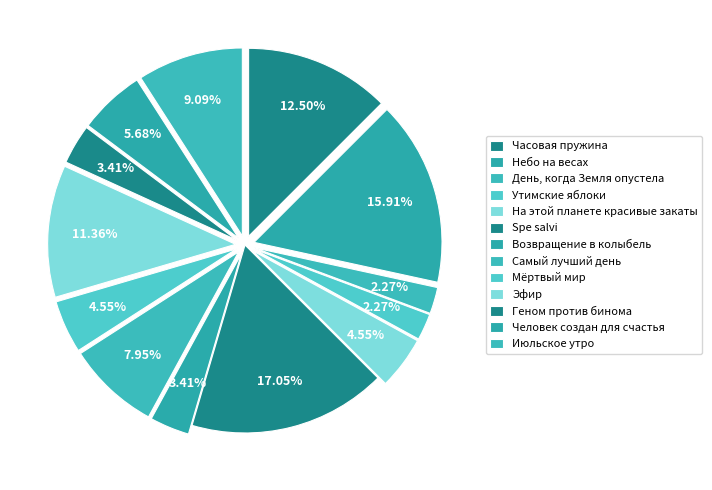

Is it true that Небо на весах is 27% of the pie?

False